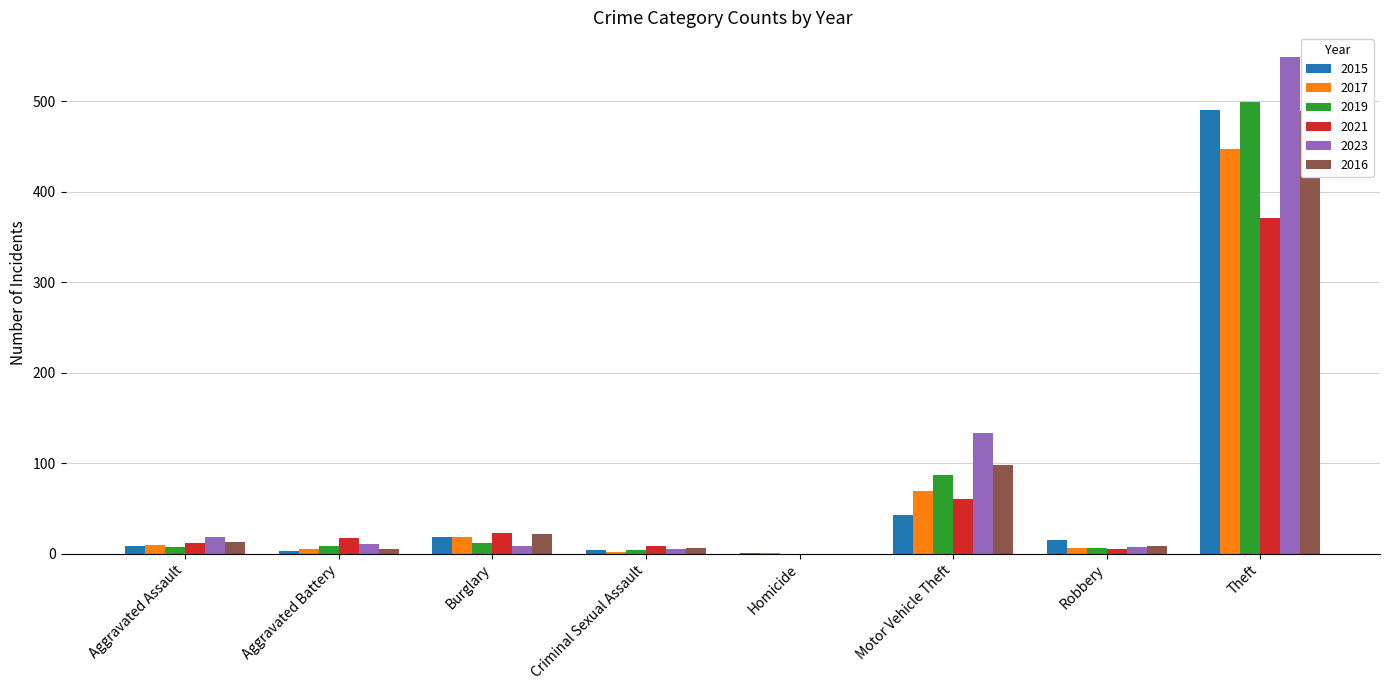

At which label does 2017 first exceed 10?

Burglary